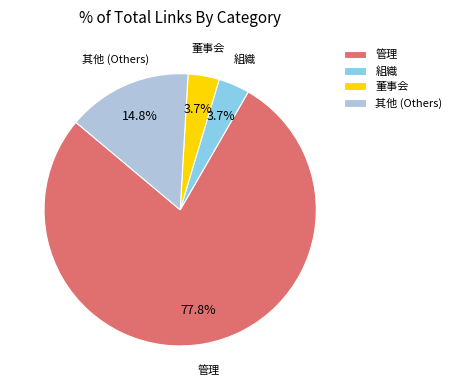

To the nearest percent, what portion does 董事会 represent?

4%